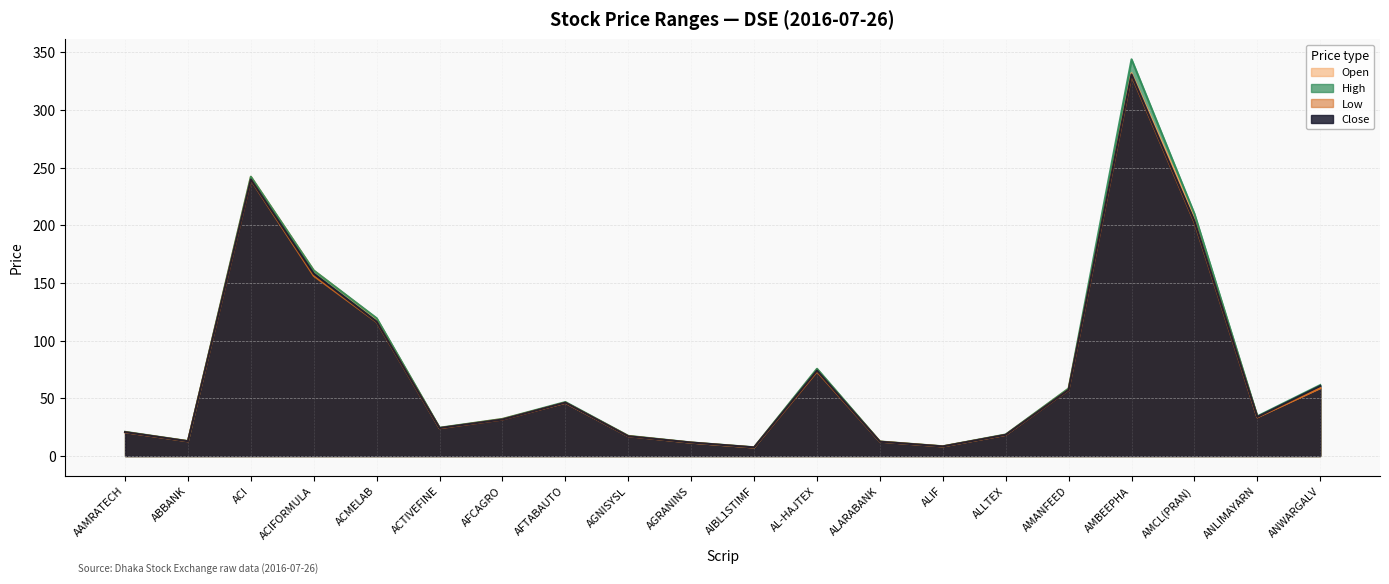

True or false: Low and Open intersect in this chart.

False